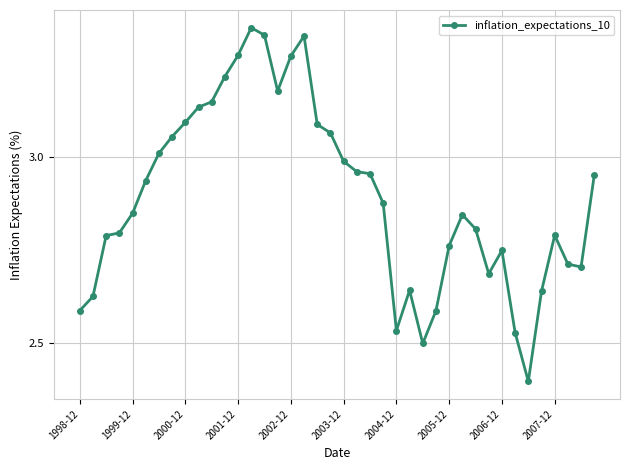

True or false: the data has more than 2 interior local peaks.

True